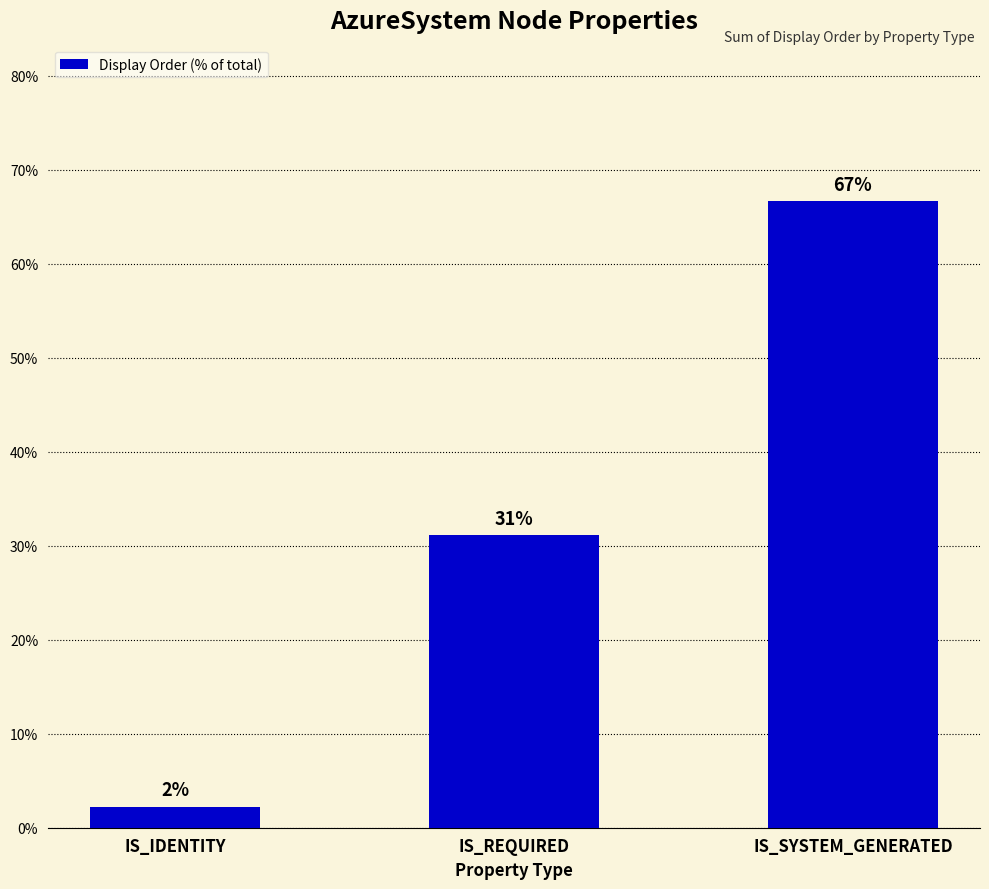

Which label corresponds to the largest value in the chart?

IS_SYSTEM_GENERATED